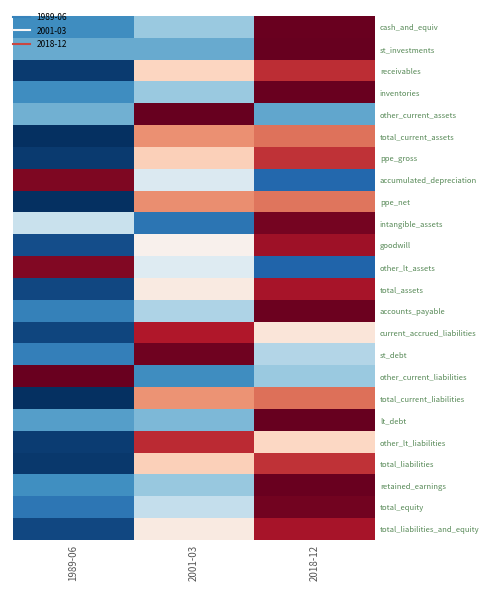

What is the minimum value shown in the chart?

-1.4